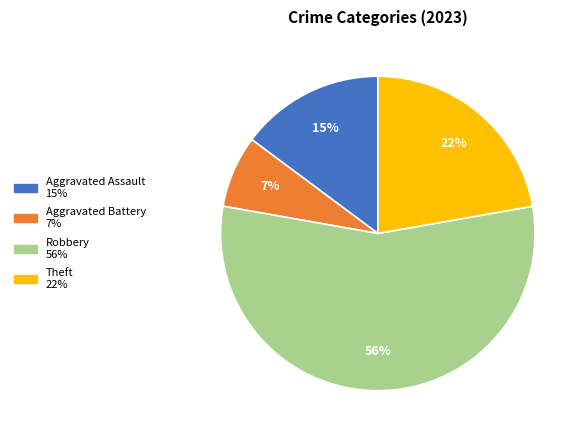

How many slices are in this pie chart?

4